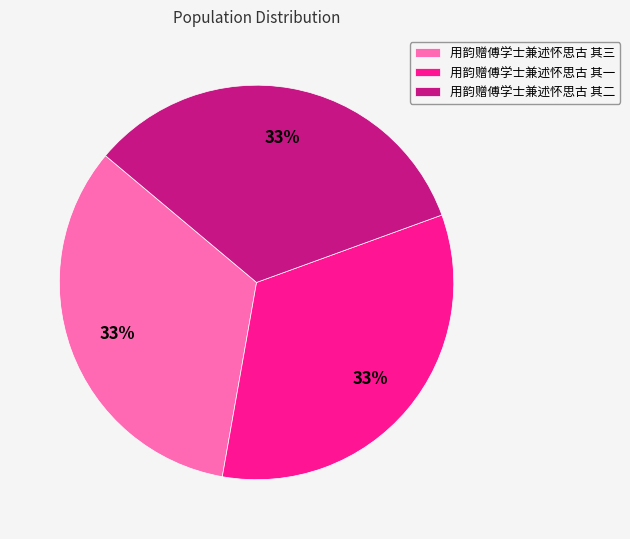

To the nearest percent, what percentage of the pie is 用韵赠傅学士兼述怀思古 其三?

33%